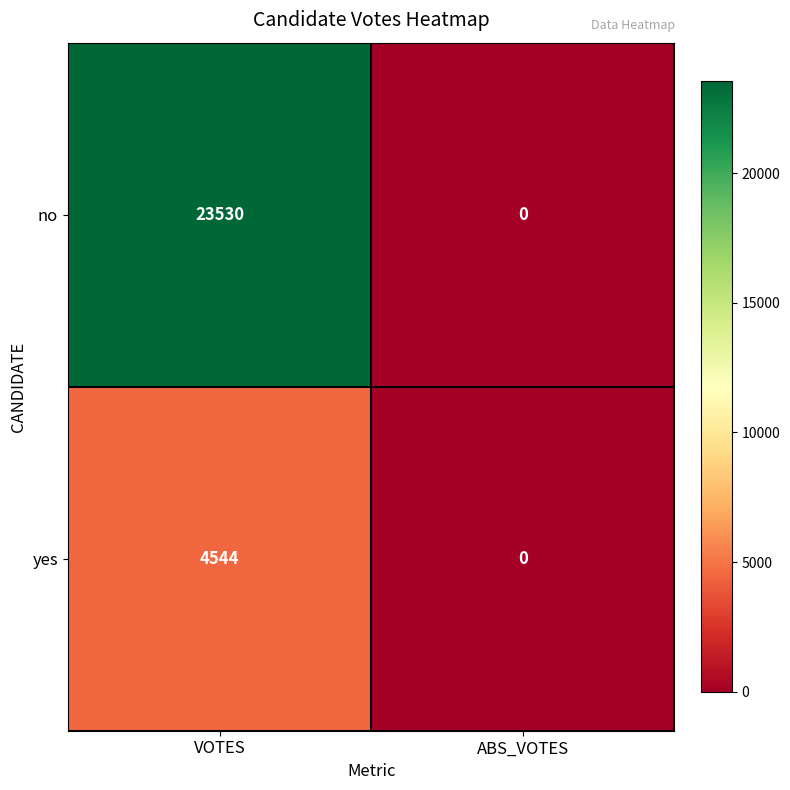

How many data points does each series have?

2